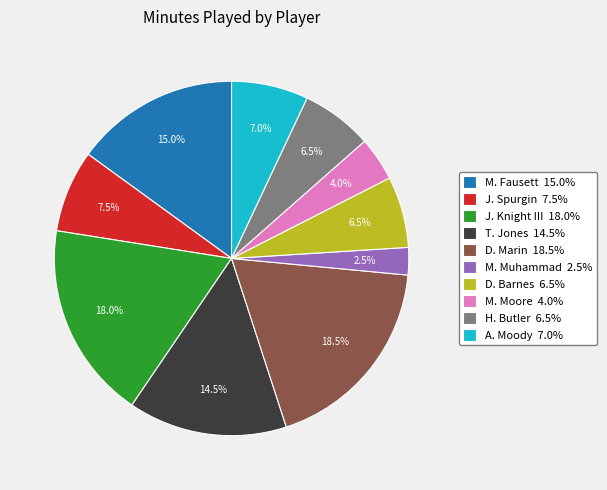

Does any single category account for the majority?

No